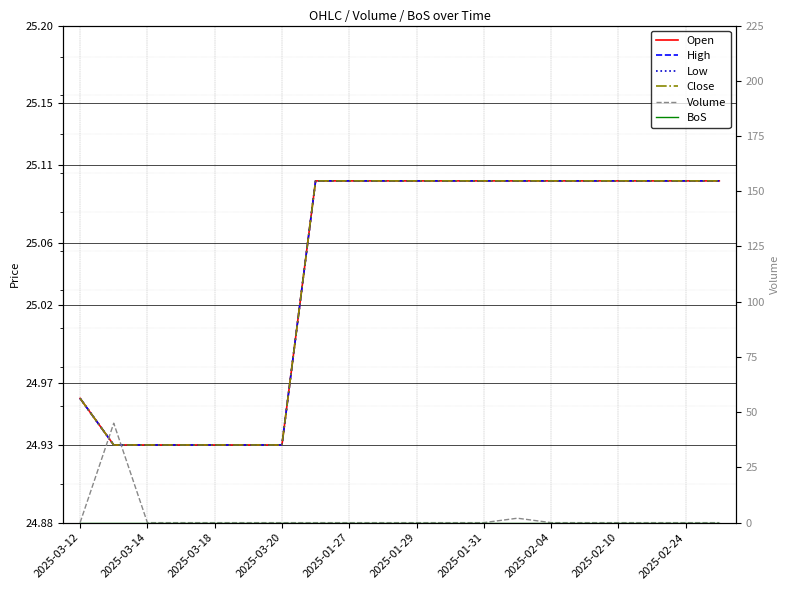

What are all the series names shown in the legend?

Open, High, Low, Close, Volume, BoS